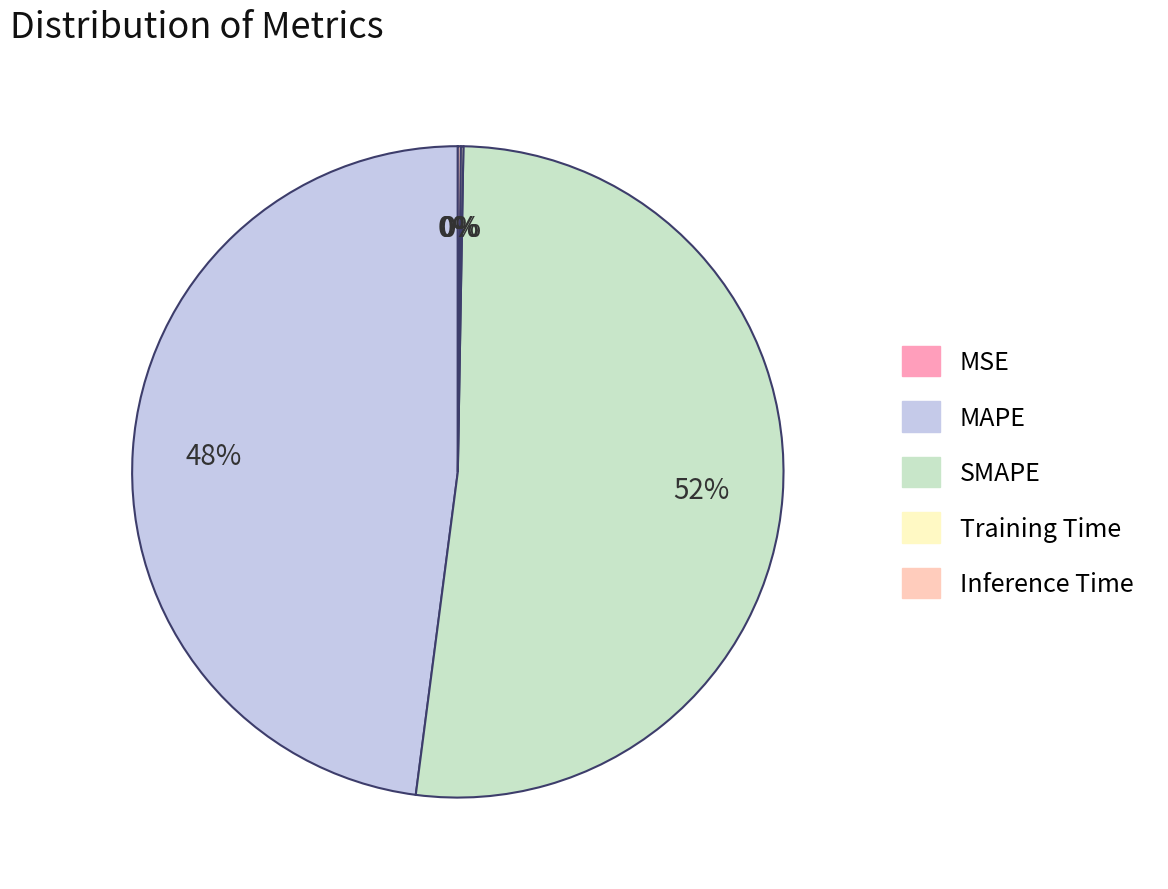

Does SMAPE account for over 50% of the chart?

Yes